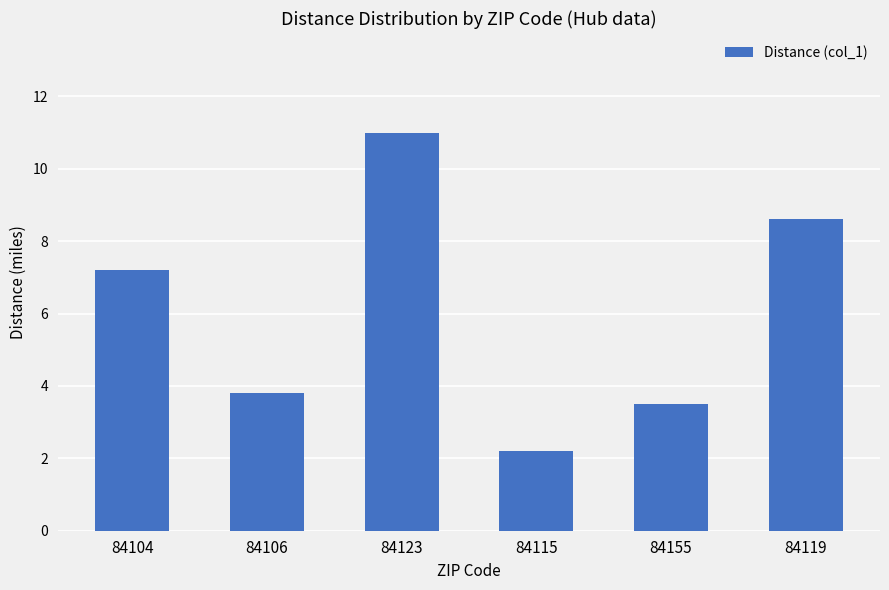

What is the change in value from 84155 to 84119?

+5.1